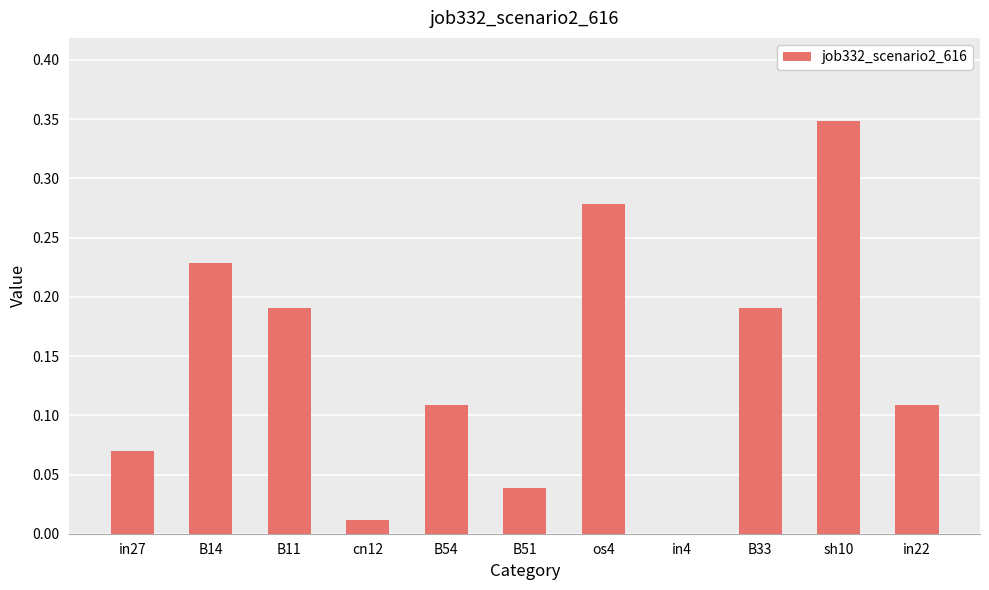

What is the sum of all values?

1.6